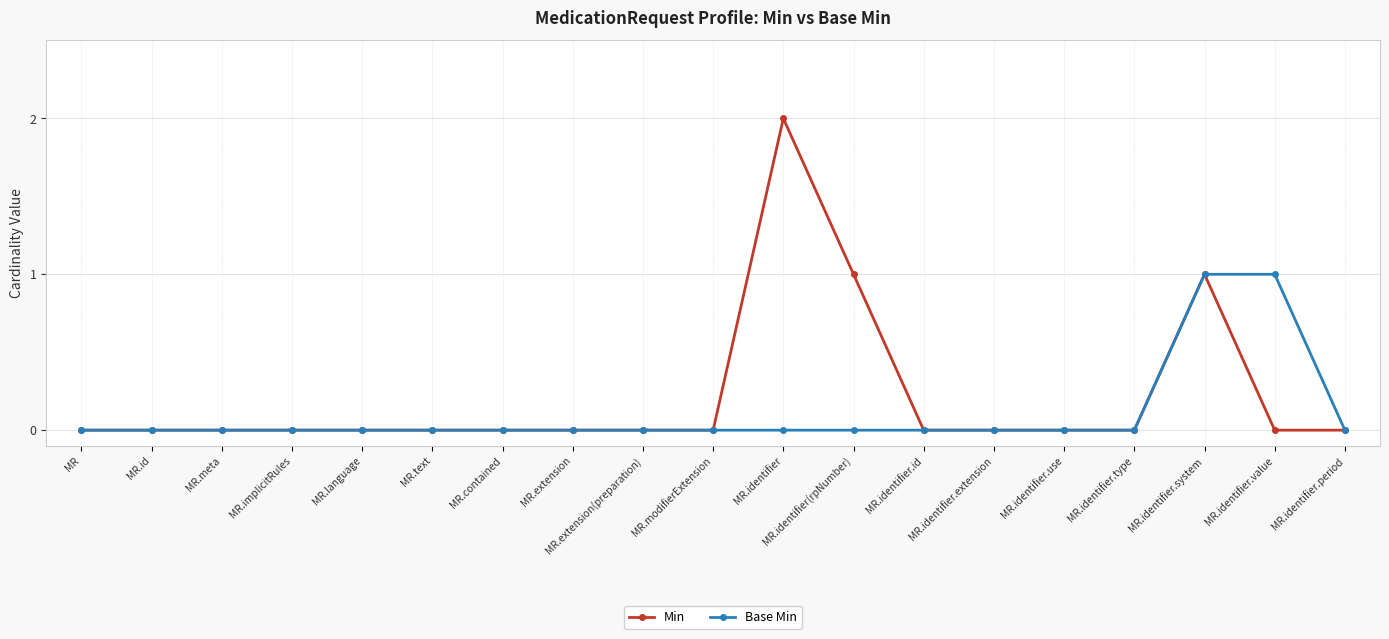

What is the label of the 12th point from the right?

MR.extension